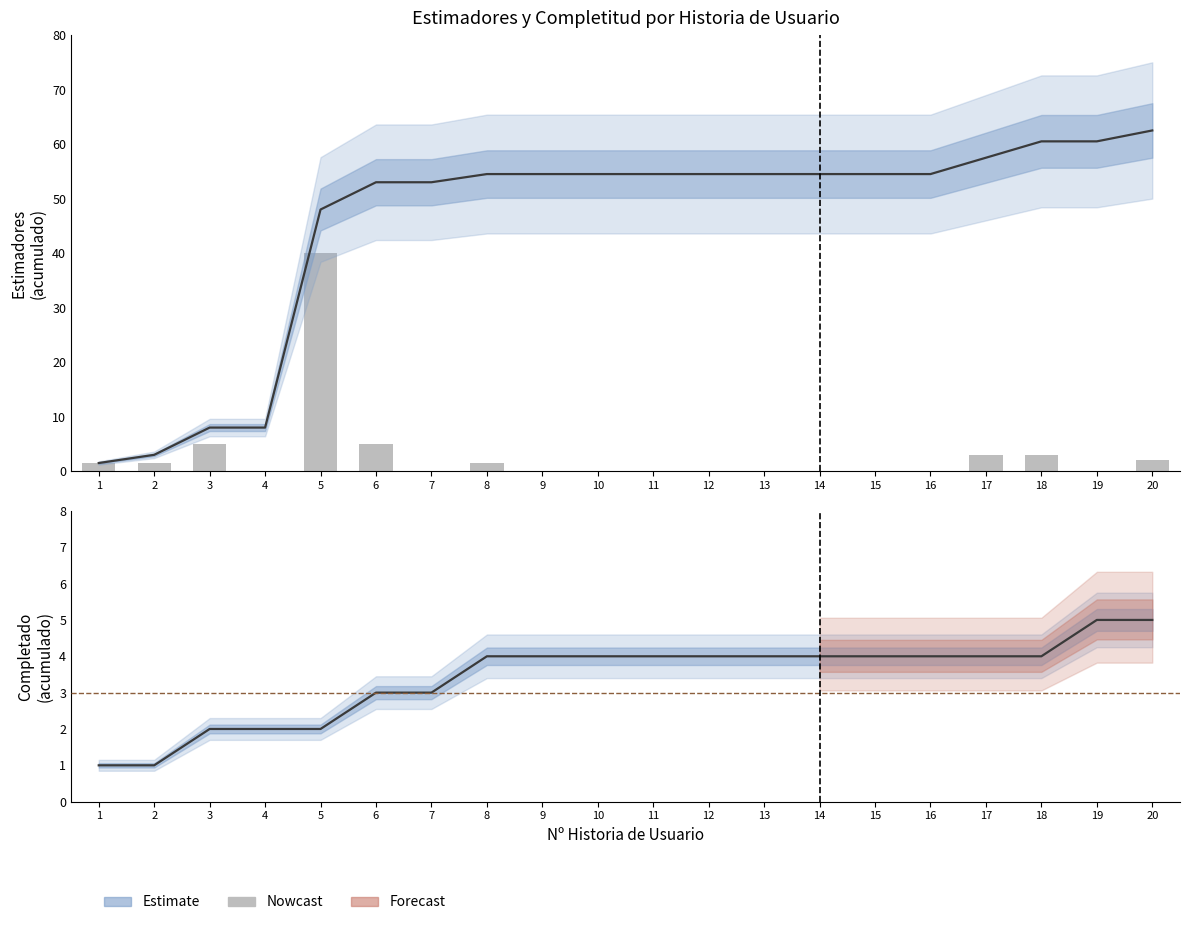

Reading left to right, list all the values displayed in this chart.

Cumulative Estimate: 1.5	3.0	8.0	8.0	48.0	53.0	53.0	54.5	54.5	54.5	54.5	54.5	54.5	54.5	54.5	54.5	57.5	60.5	60.5	62.5
Estimadores (raw): 1.5	1.5	5.0	0.0	40.0	5.0	0.0	1.5	0.0	0.0	0.0	0.0	0.0	0.0	0.0	0.0	3.0	3.0	0.0	2.0
Cumulative Completado: 1.0	1.0	2.0	2.0	2.0	3.0	3.0	4.0	4.0	4.0	4.0	4.0	4.0	4.0	4.0	4.0	4.0	4.0	5.0	5.0